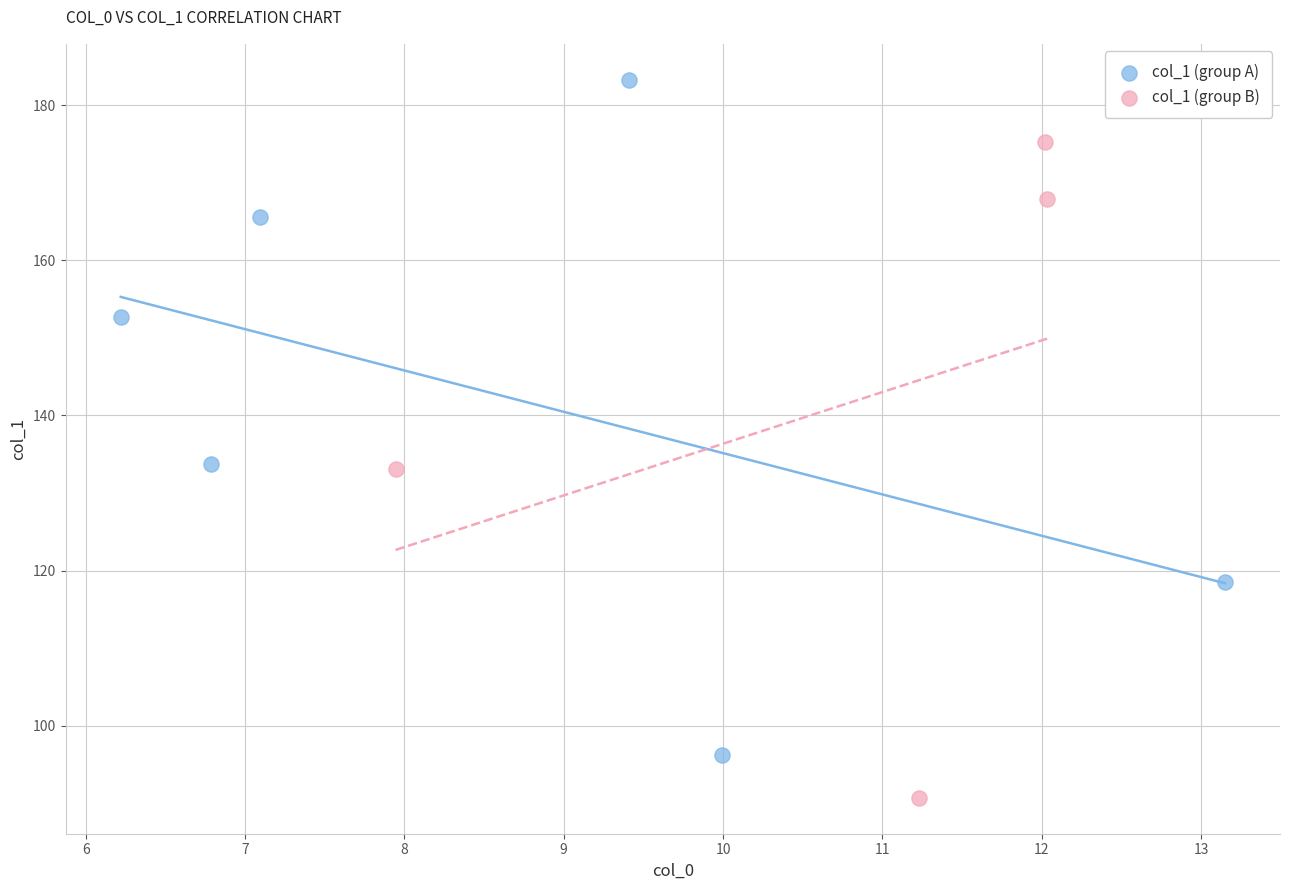

Which series reaches the minimum Y coordinate?

col_1 (group B)